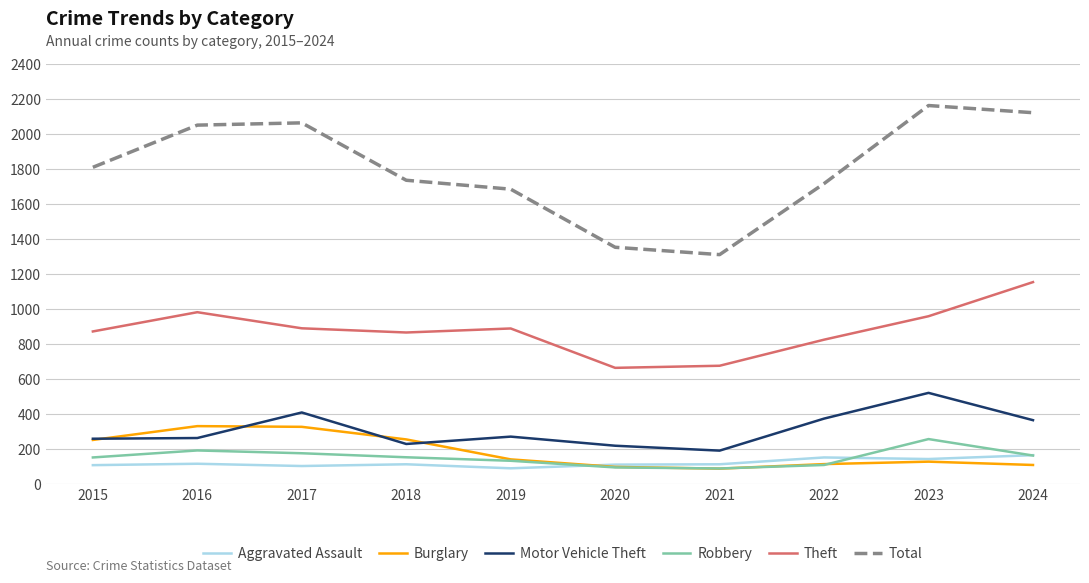

True or false: Total and Motor Vehicle Theft cross at least once.

False